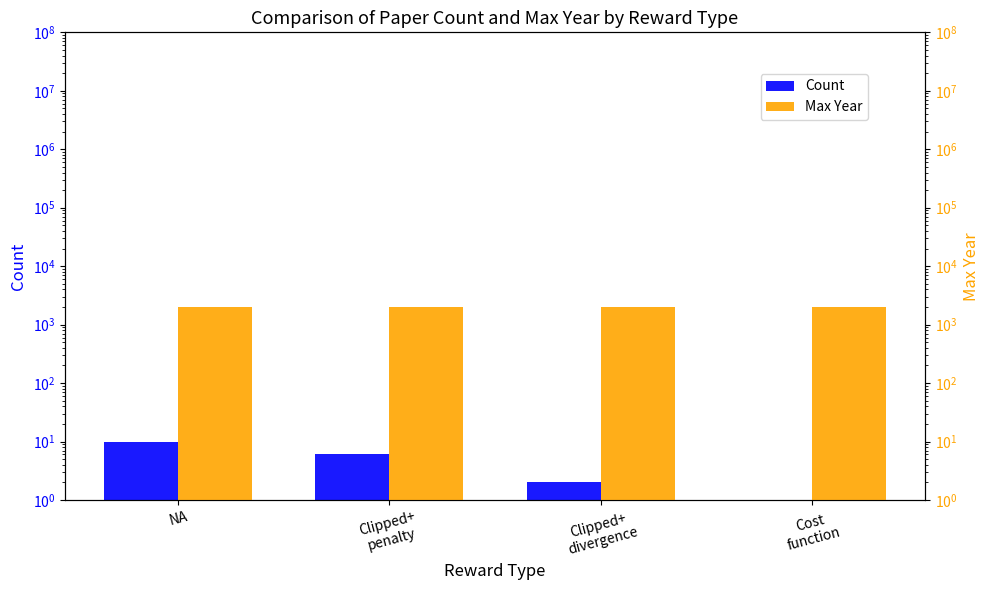

At Clipped+
penalty, list the series in order from largest to smallest.

Max Year, Count